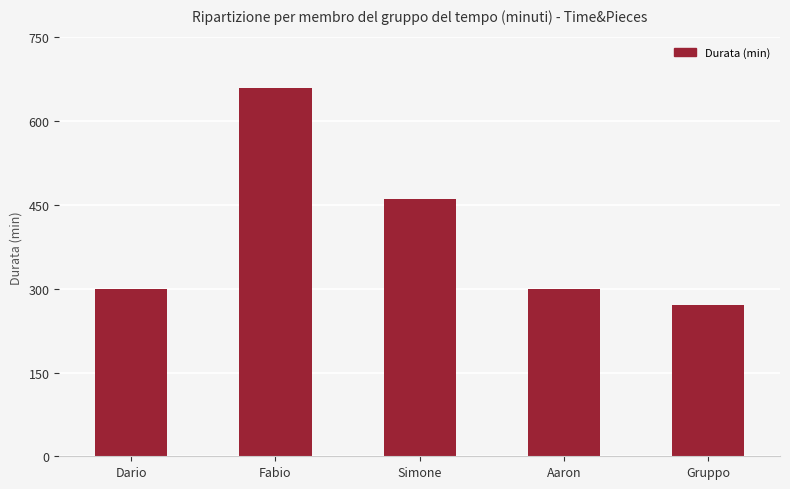

Reading left to right, what are all the values shown in this chart?

300	660	460	300	270